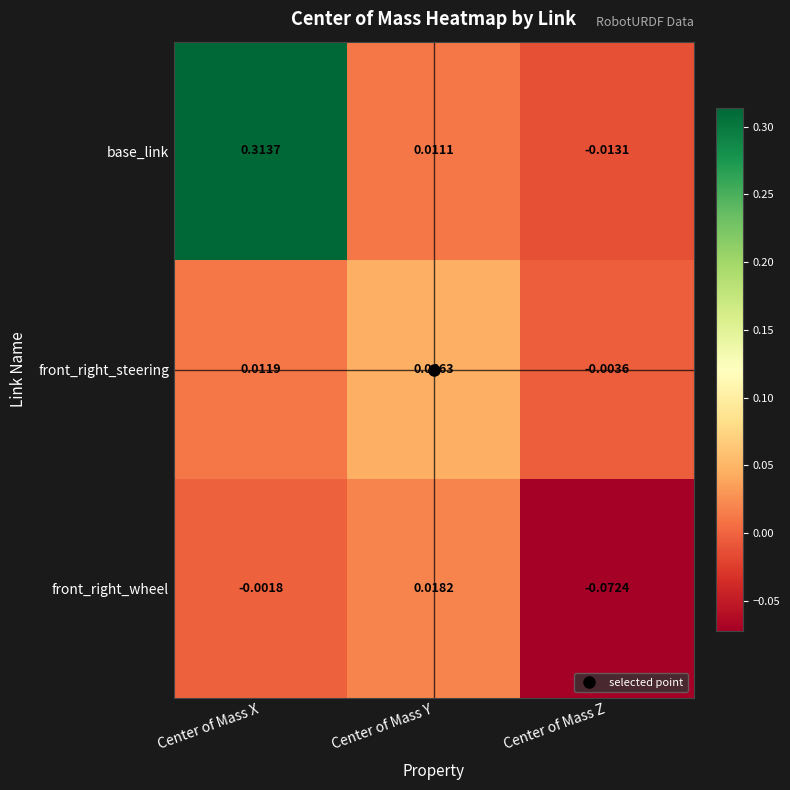

Which category has the lowest value in the base_link series?

Center of Mass Z